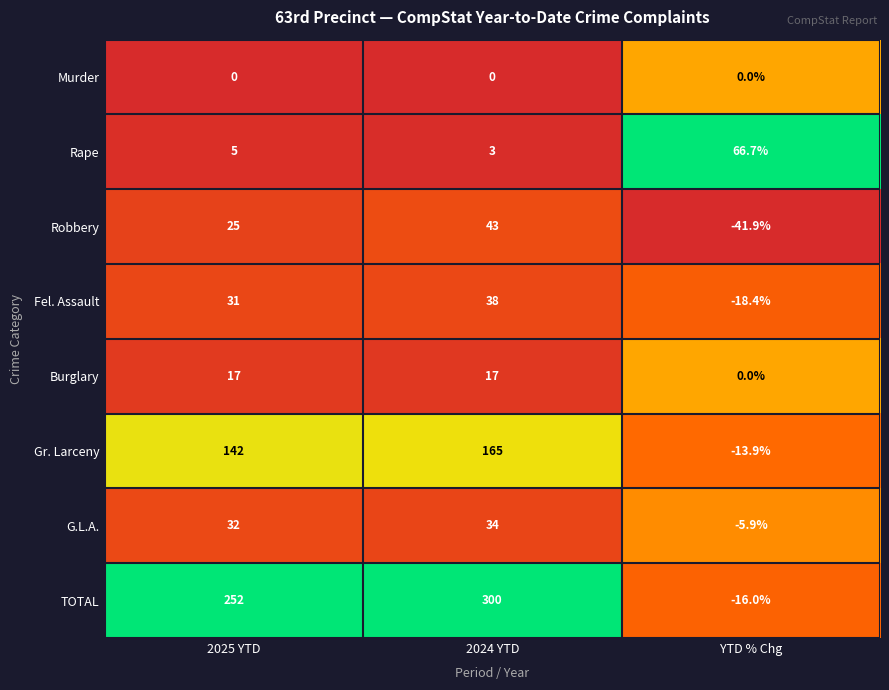

What is the difference between the highest and lowest values at YTD % Chg?

108.6